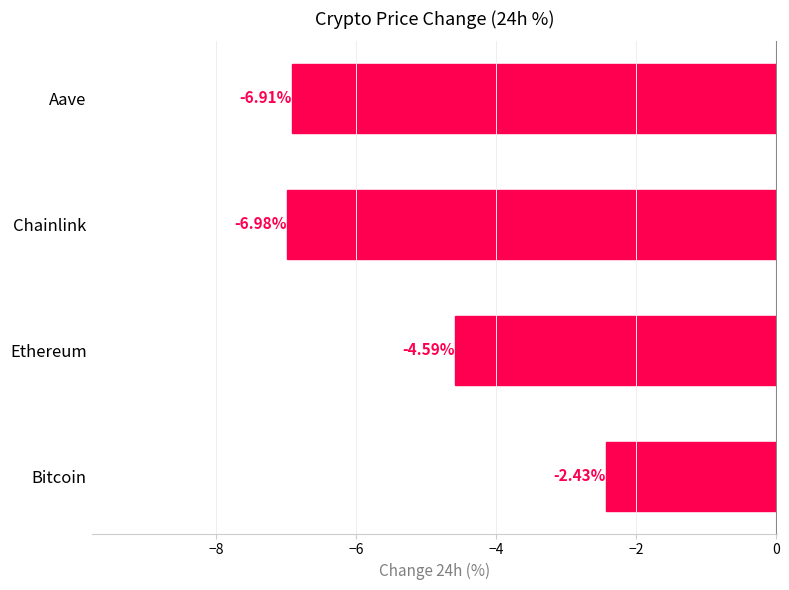

What is the difference between the maximum and minimum values?

4.6